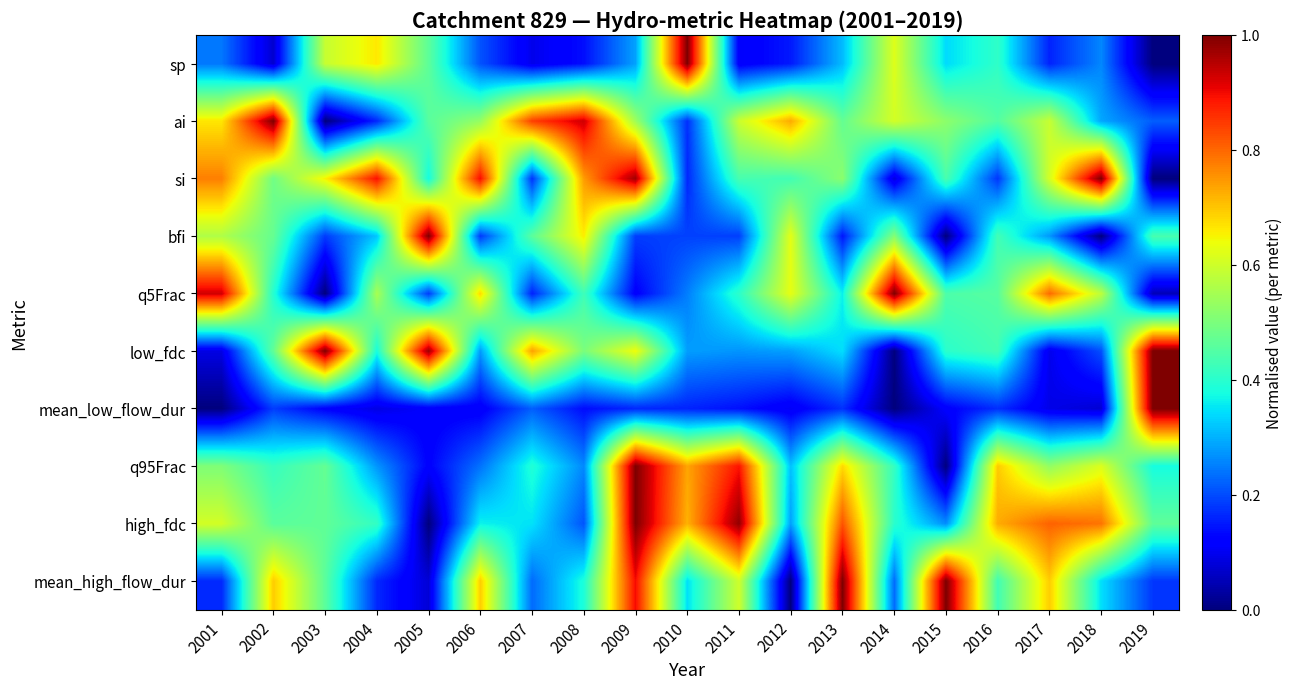

What is the maximum value shown in the chart?

1.0